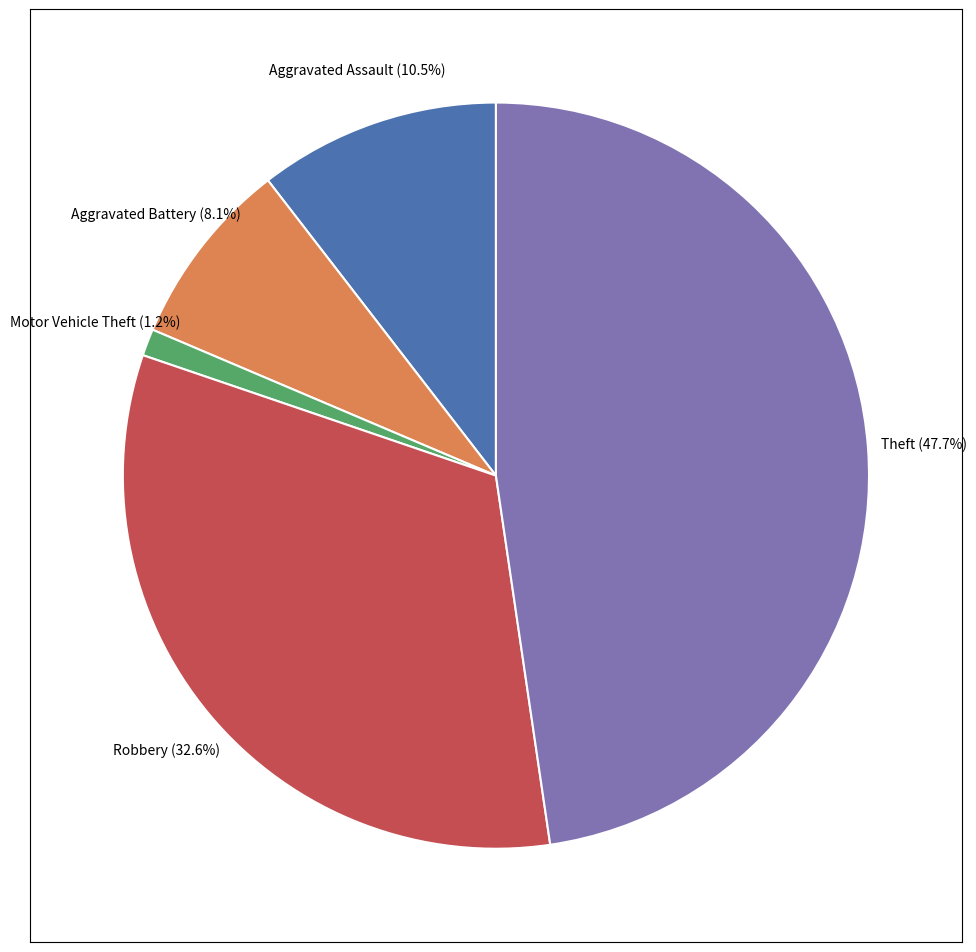

Does any single category account for the majority?

No